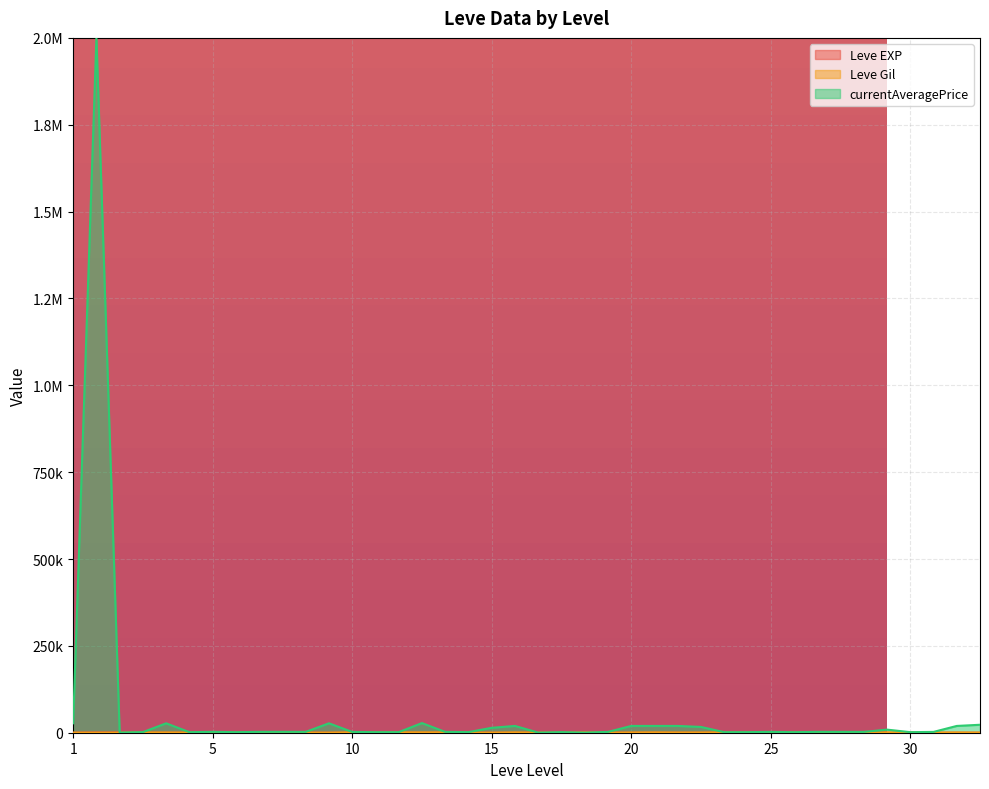

True or false: currentAveragePrice has more than 1 points higher than both neighbors.

True